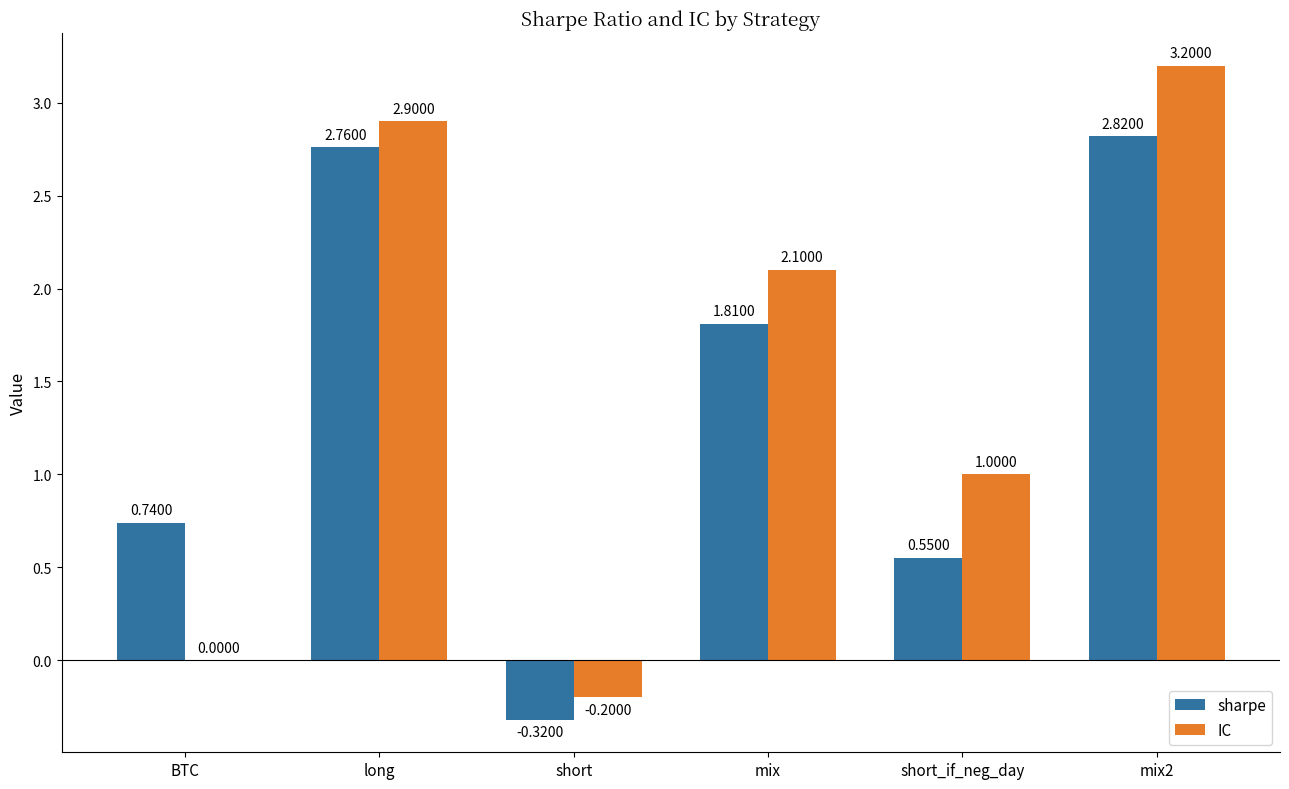

Is it true that IC equals 2.9 at long?

True